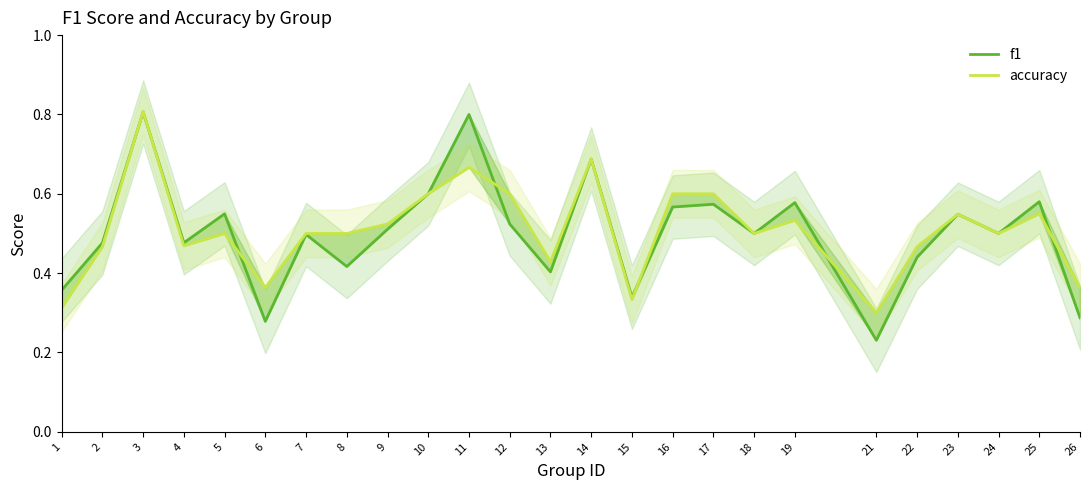

How many lines are shown in the chart?

2